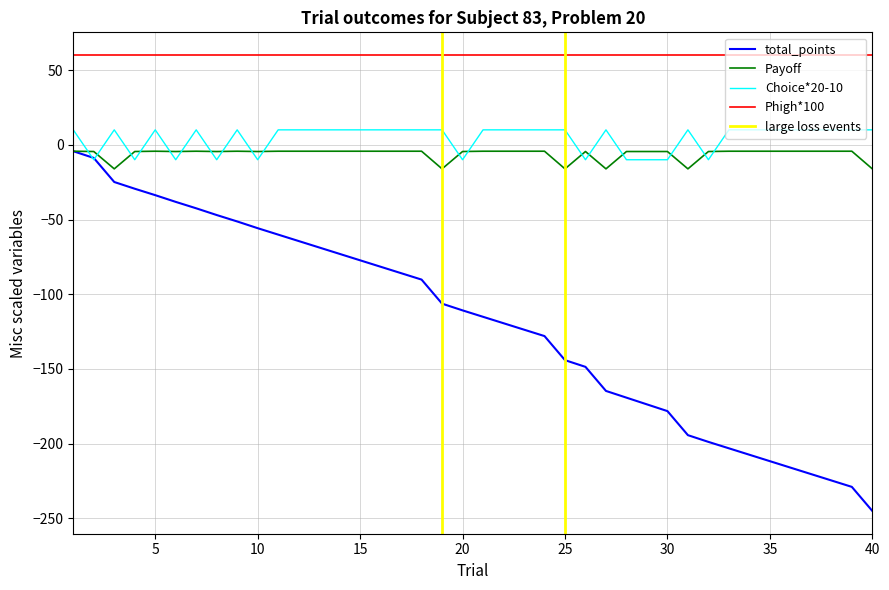

True or false: Payoff has more than 0 interior local peaks.

True